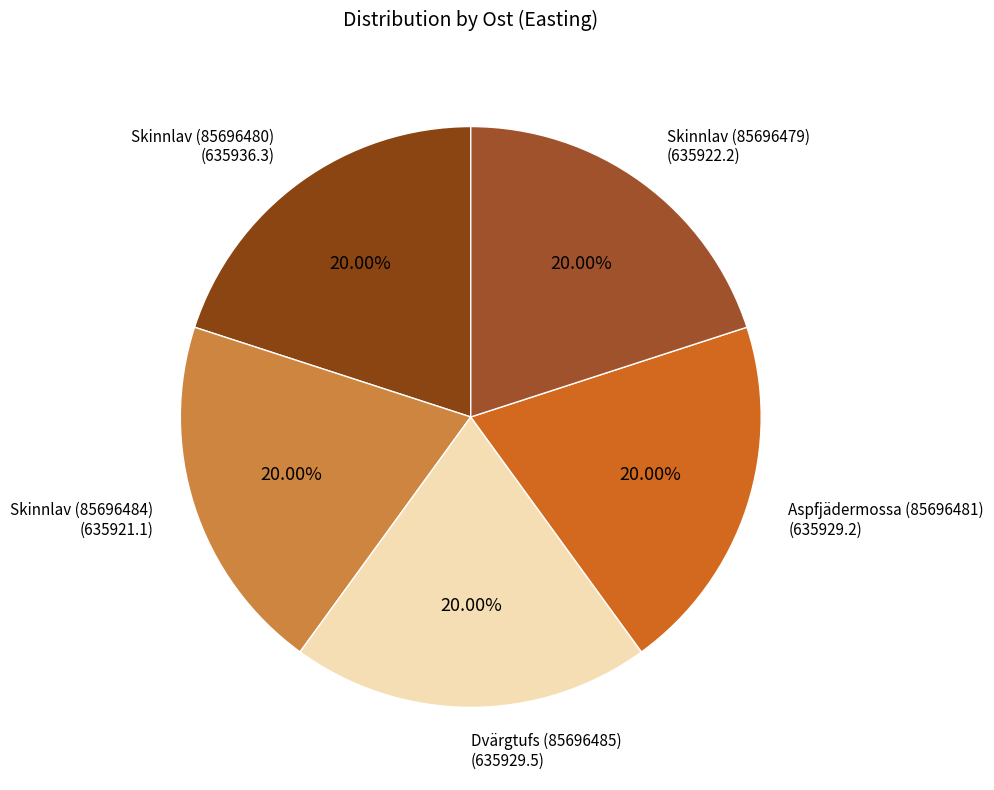

Approximately how many times larger is the value at Skinnlav (85696479) compared to Dvärgtufs (85696485)?

1.0